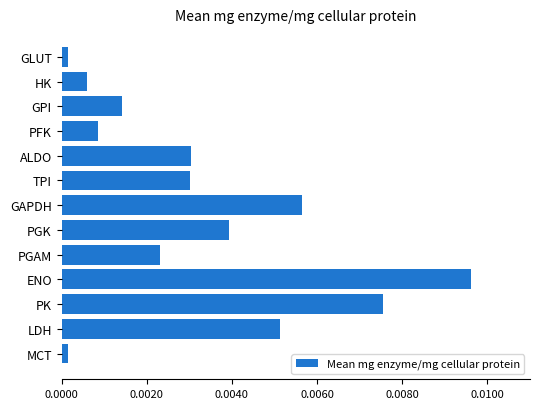

What is the label of the 10th bar from the top?

ENO